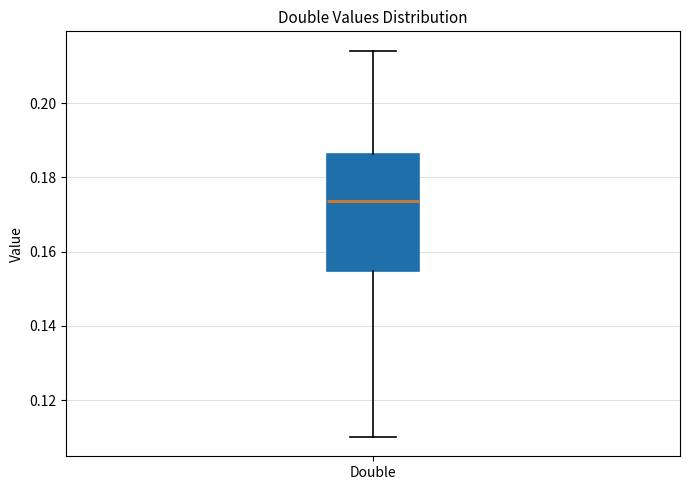

Where does the lower whisker of the box for Double end on the y-axis? The values are not printed on the chart, so give them approximately, as read against the axis.

0.110